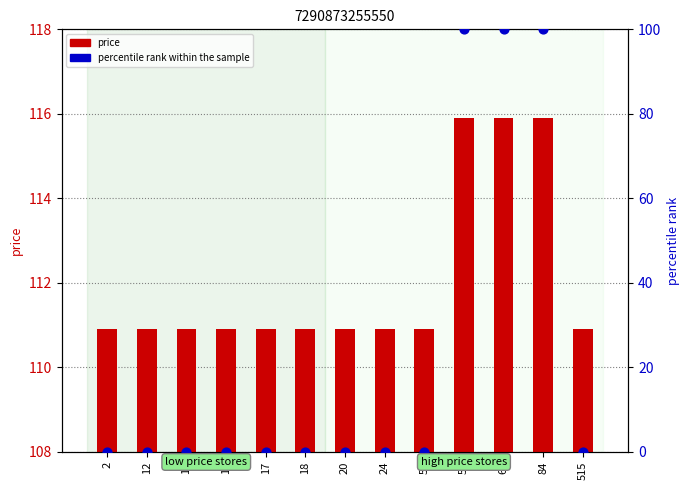

What is the total value across all series at 17?

110.9